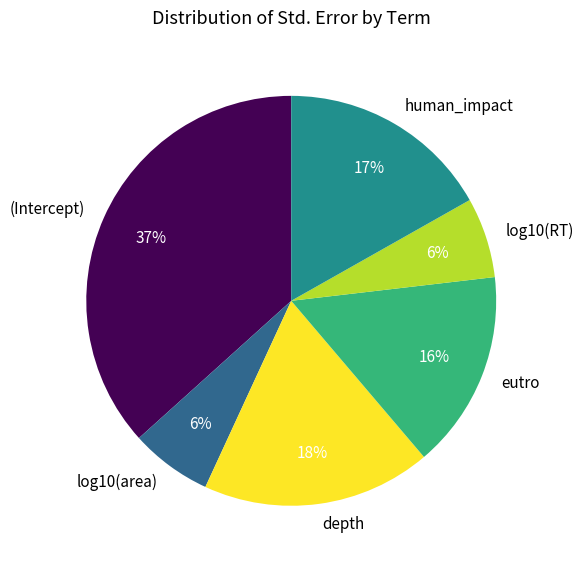

Does depth account for over 50% of the chart?

No